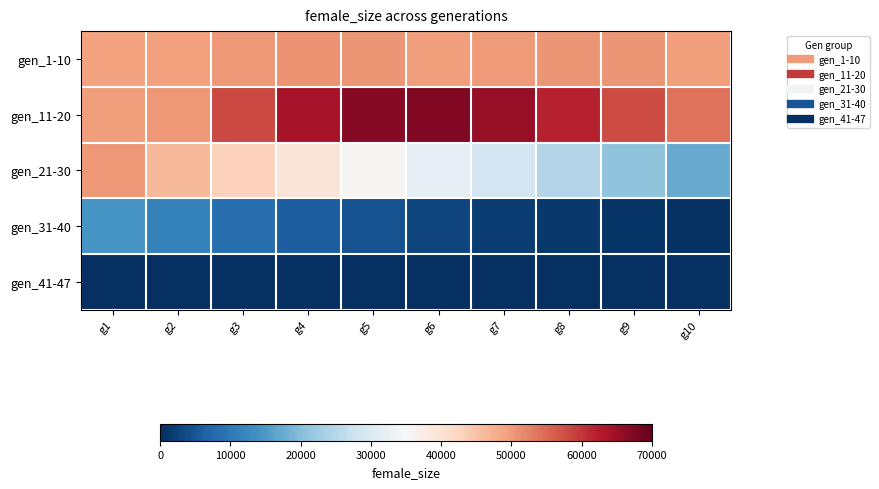

Reading left to right, what are all the values shown in this chart?

gen_1-10: g1=49199	g2=49305	g3=50053	g4=50631	g5=50406	g6=49632	g7=49819	g8=50498	g9=50375	g10=49506
gen_11-20: g1=49495	g2=50180	g3=58052	g4=63790	g5=66835	g6=67448	g7=65454	g8=61939	g9=57942	g10=54049
gen_21-30: g1=50195	g2=46448	g3=43134	g4=39418	g5=35492	g6=31863	g7=28334	g8=24621	g9=20975	g10=17497
gen_31-40: g1=14274	g2=11279	g3=8534	g4=6249	g5=4414	g6=2949	g7=1888	g8=1193	g9=724	g10=387
gen_41-47: g1=198	g2=68	g3=16	g4=6	g5=2	g6=1	g7=0	g8=0	g9=1	g10=1